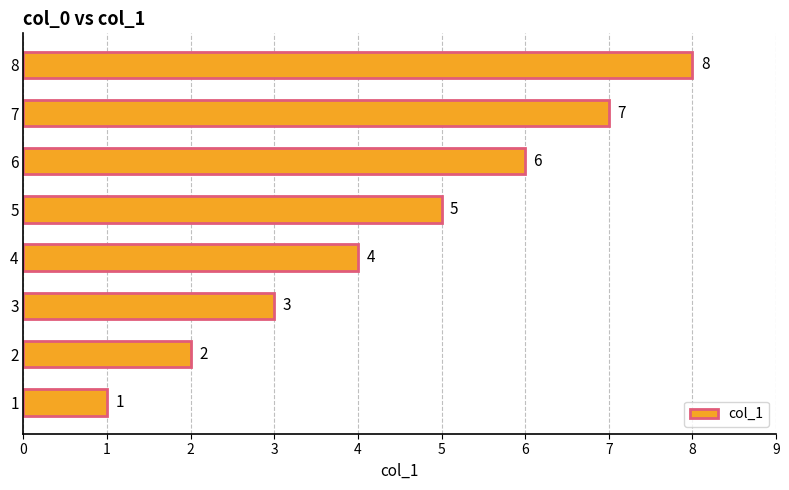

List the labels in order of value, smallest first.

1, 2, 3, 4, 5, 6, 7, 8